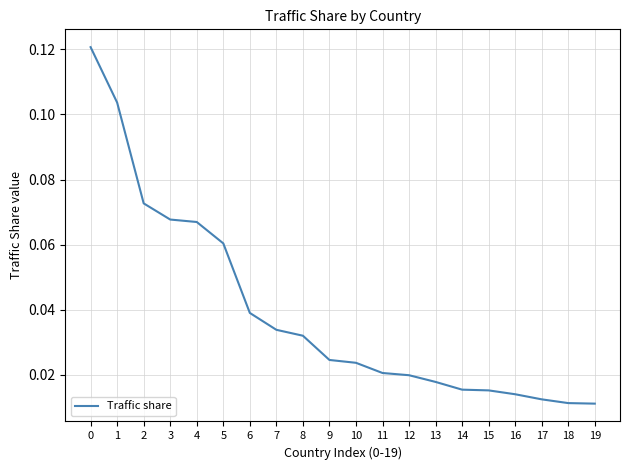

Between 9 and 13, which is larger?

9